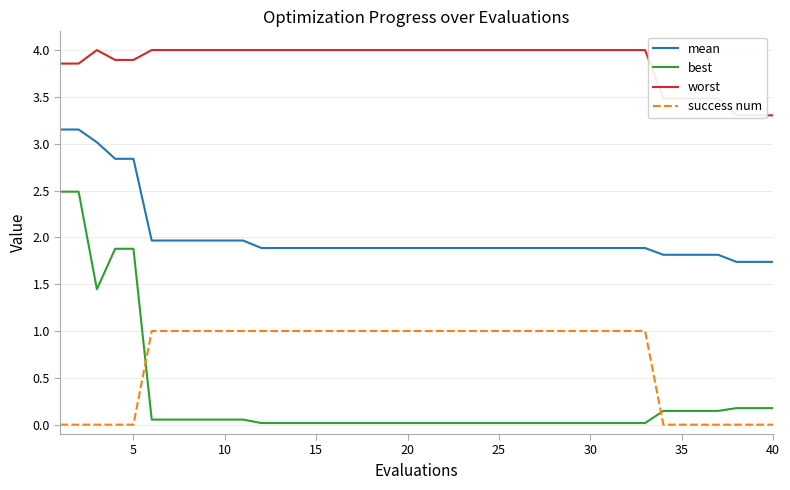

True or false: success num and mean cross at least once.

False